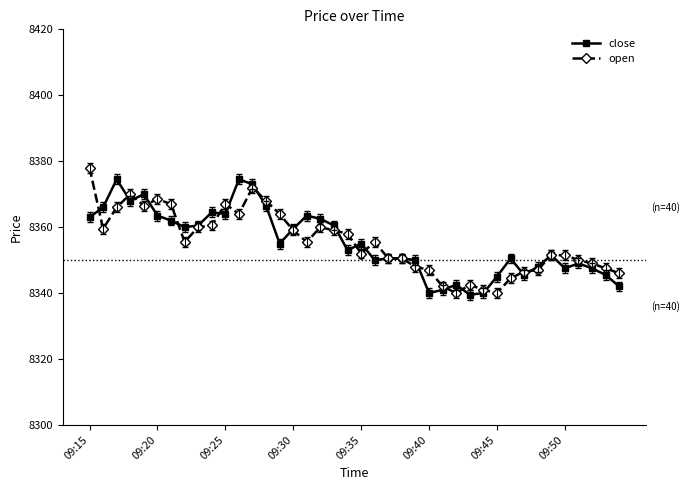

What is the value of the open point at the 40th from the left?

8346.0